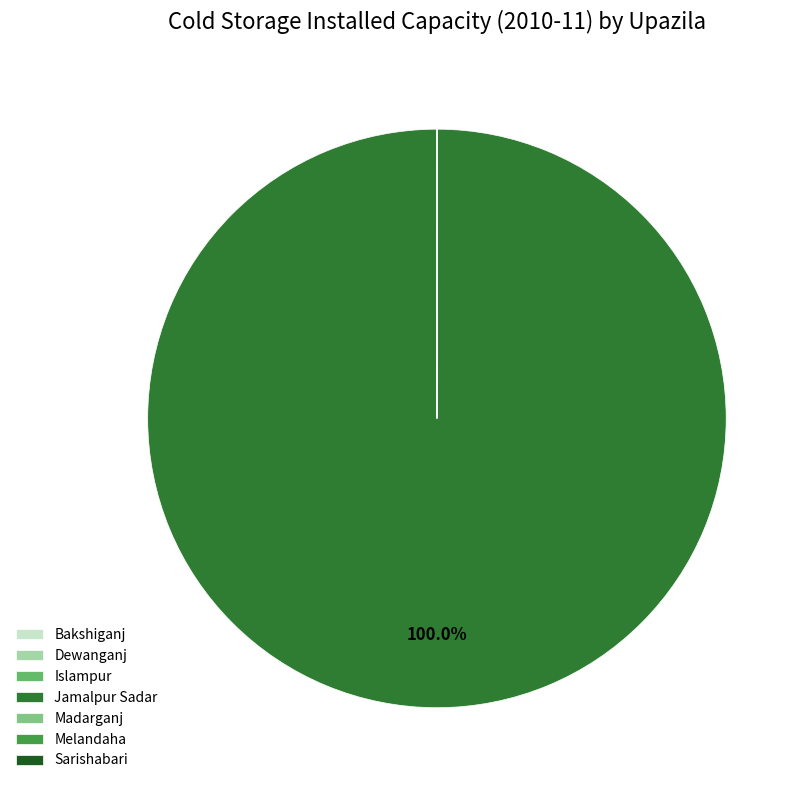

Which slice is the largest?

Jamalpur Sadar